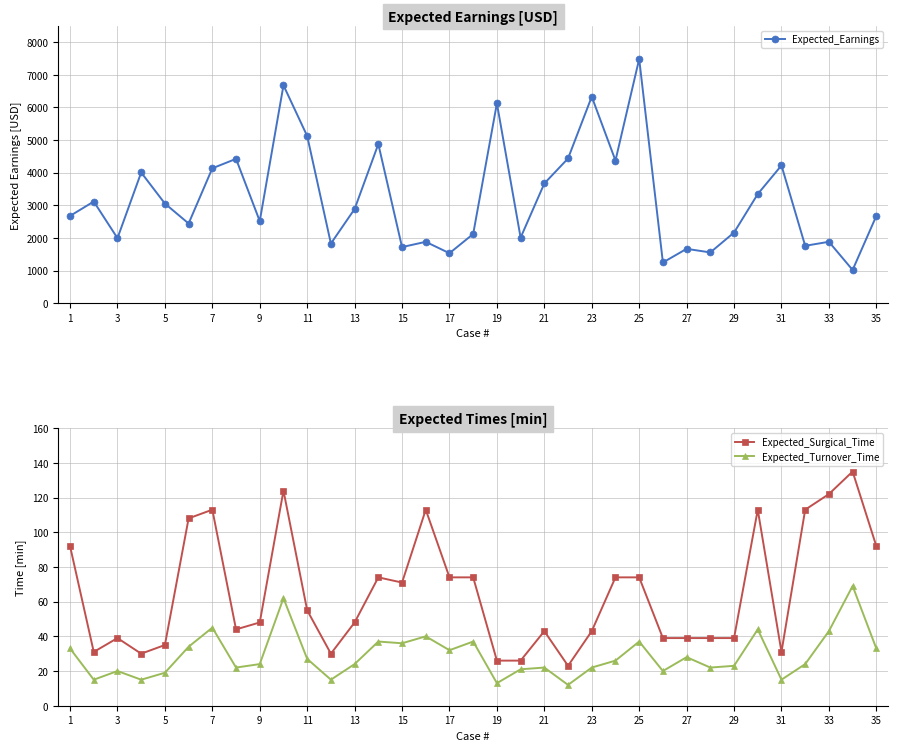

What is the maximum value for Expected_Surgical_Time?

135